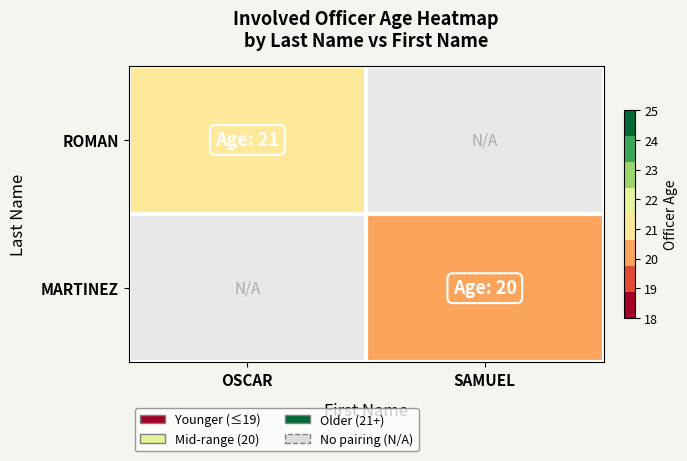

Reading right to left, list all the values displayed in this chart.

ROMAN: SAMUEL=0	OSCAR=21
MARTINEZ: SAMUEL=20	OSCAR=0